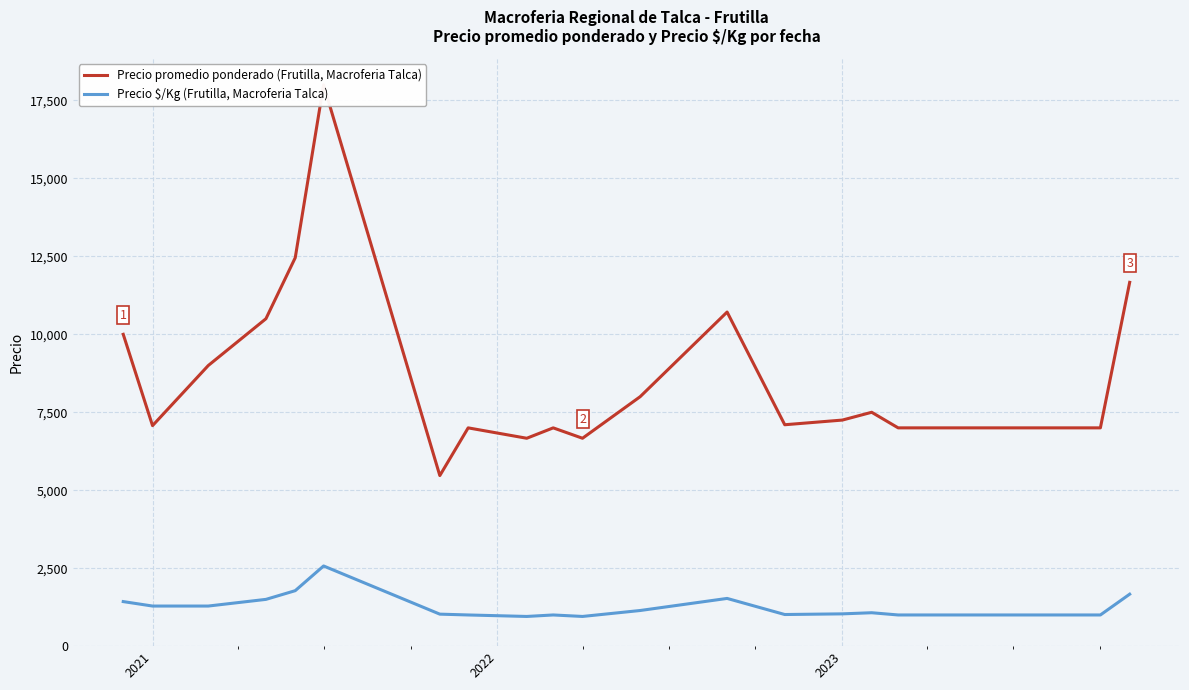

What is the lowest value of the Precio $/Kg (Frutilla, Macroferia Talca) series?

952.3